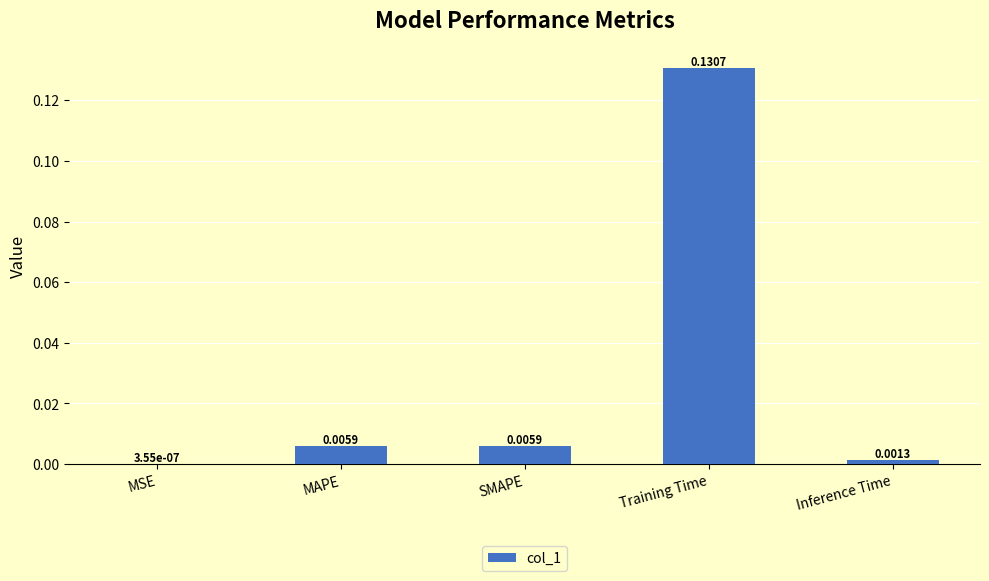

At which label is the value closest to 0?

MSE